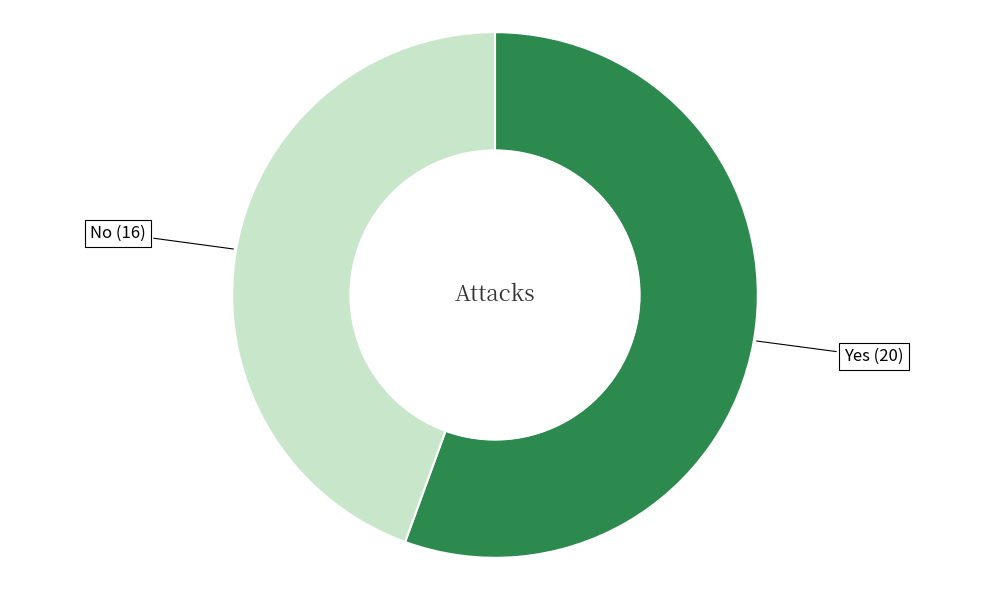

Is the sum of No and Yes greater than half?

Yes